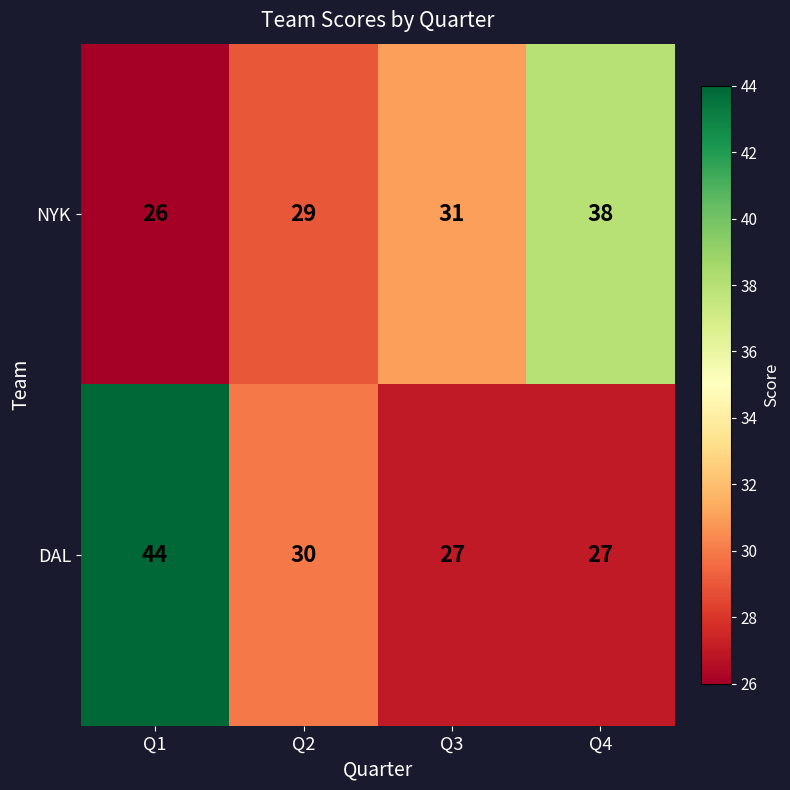

List the series in order of their peak value, lowest first.

NYK, DAL